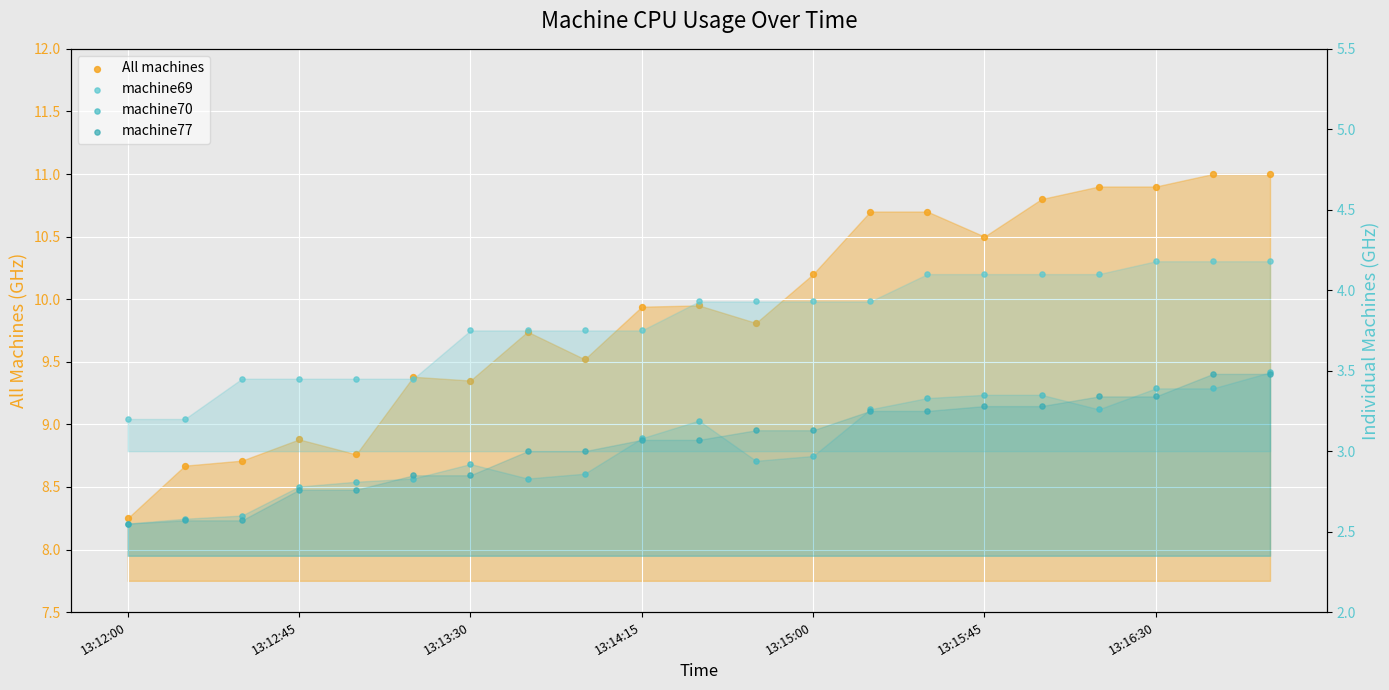

Which series reaches the maximum Y coordinate?

All machines